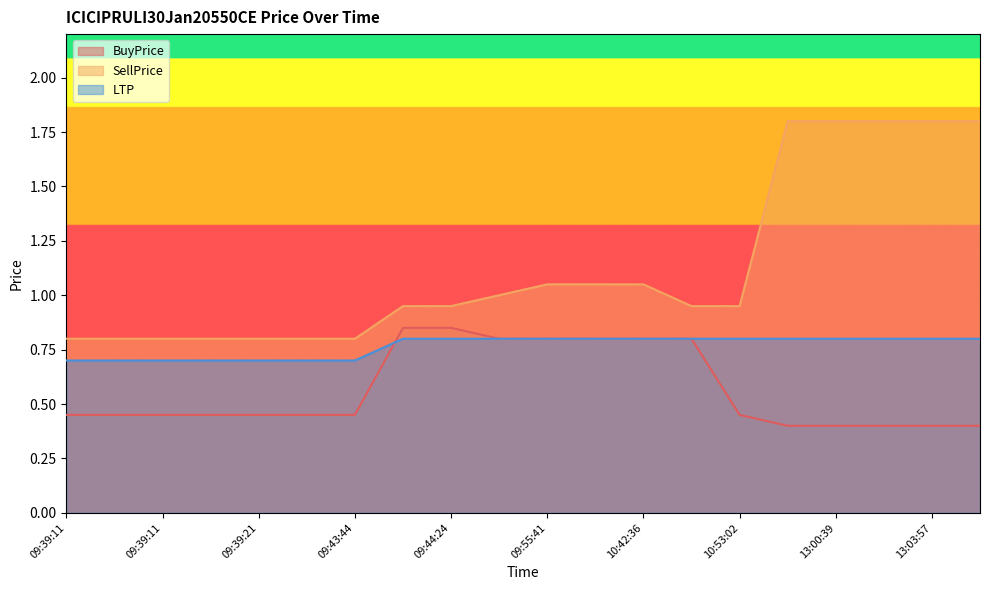

What are all the series names shown in the legend?

BuyPrice, SellPrice, LTP